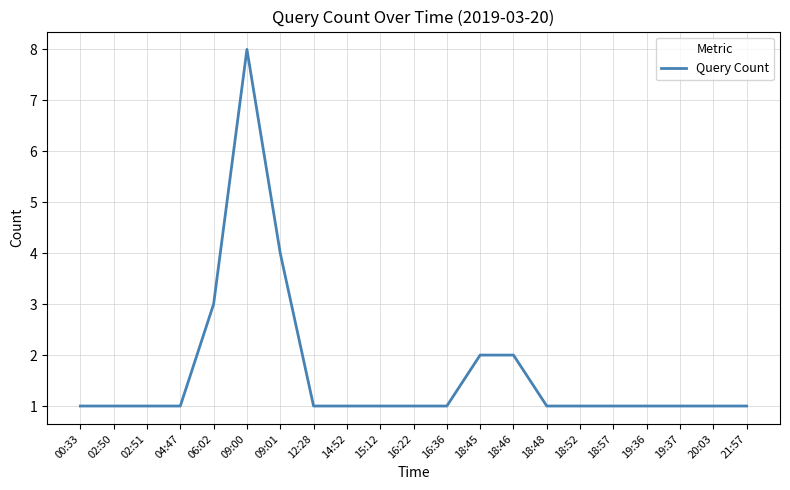

What position from the right is 21:57?

1